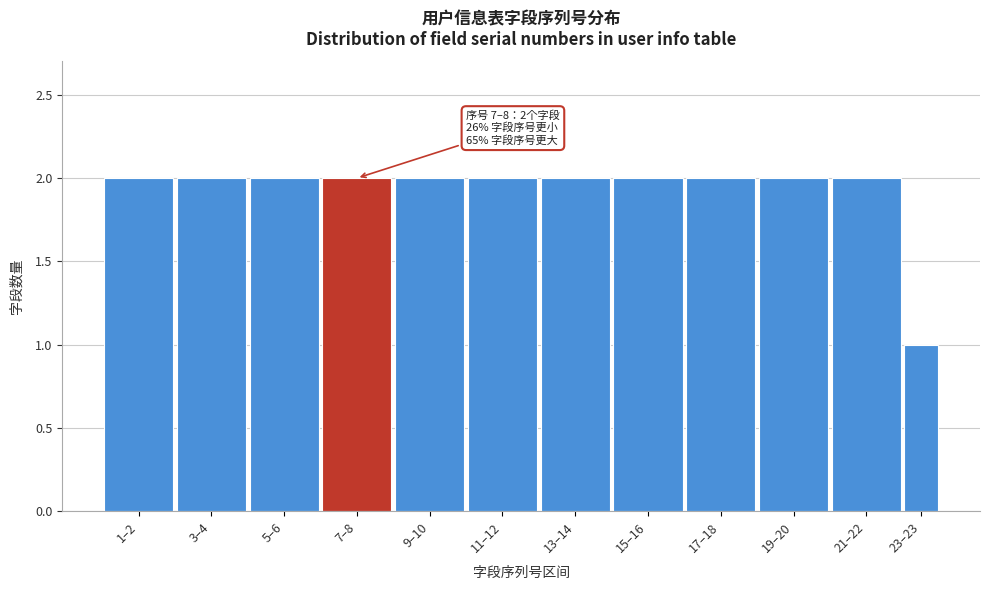

Reading left to right, transcribe all the data shown in this chart.

2	2	2	2	2	2	2	2	2	2	2	1